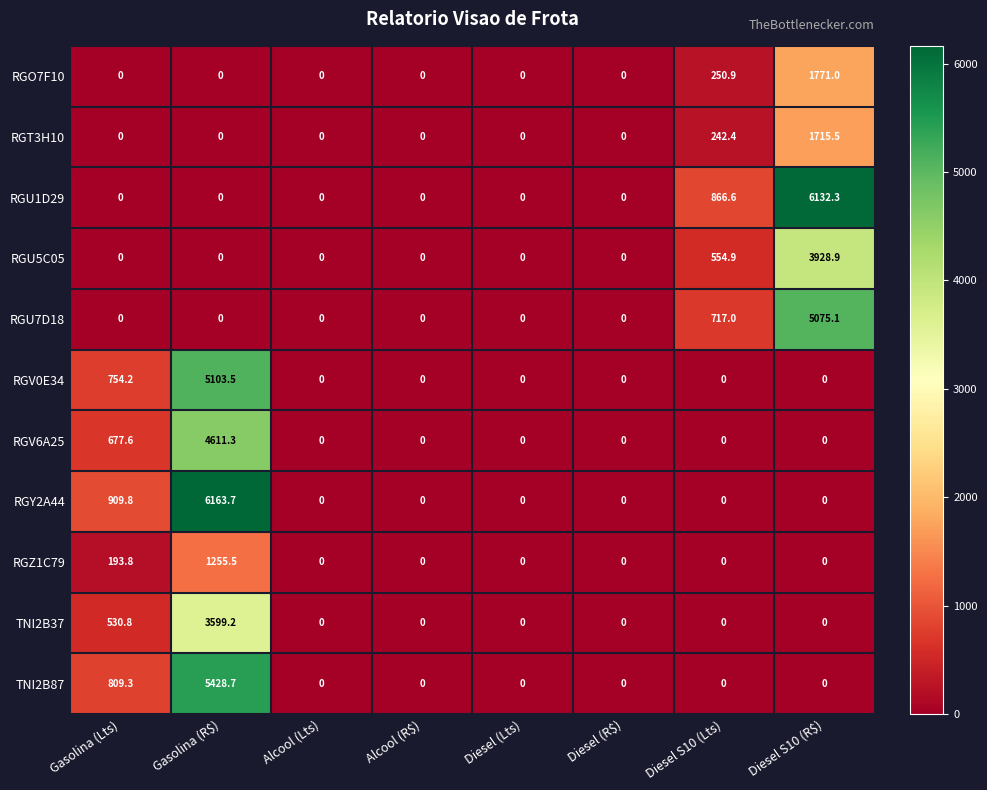

True or false: TNI2B37 has a value of 0.0 at Diesel S10 (R$).

True